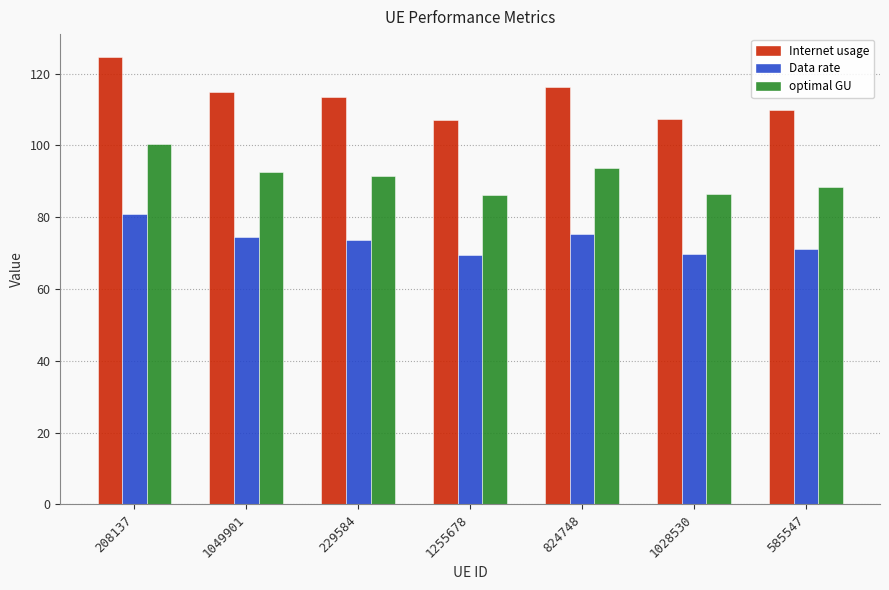

Which series has the largest total across all categories?

Internet usage